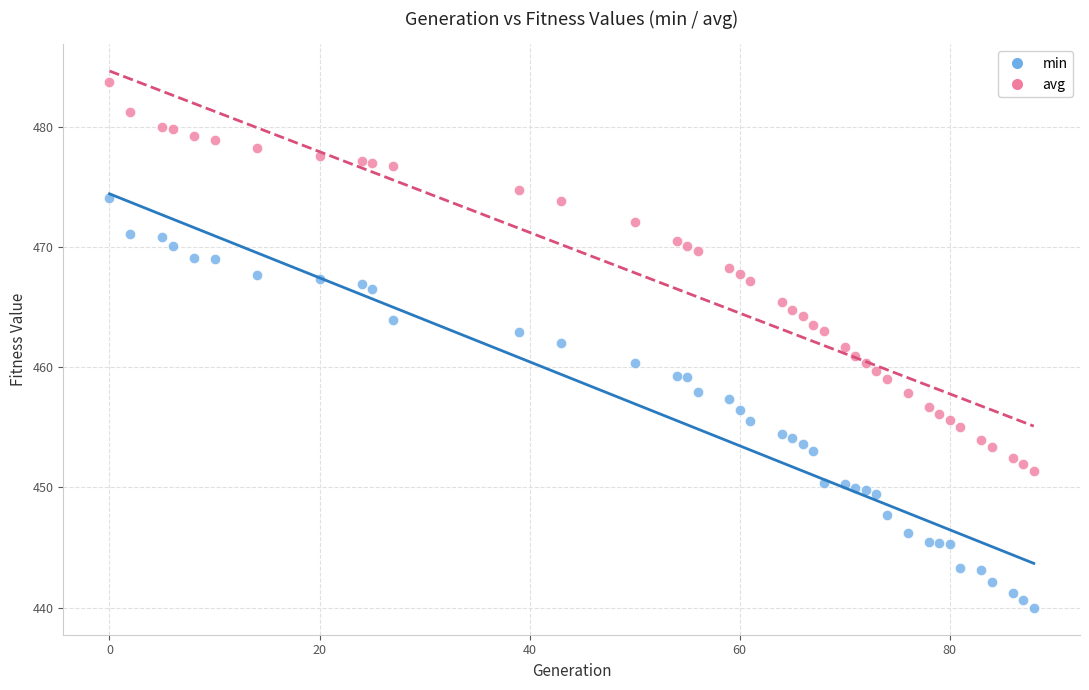

Which series reaches the maximum Y coordinate?

avg